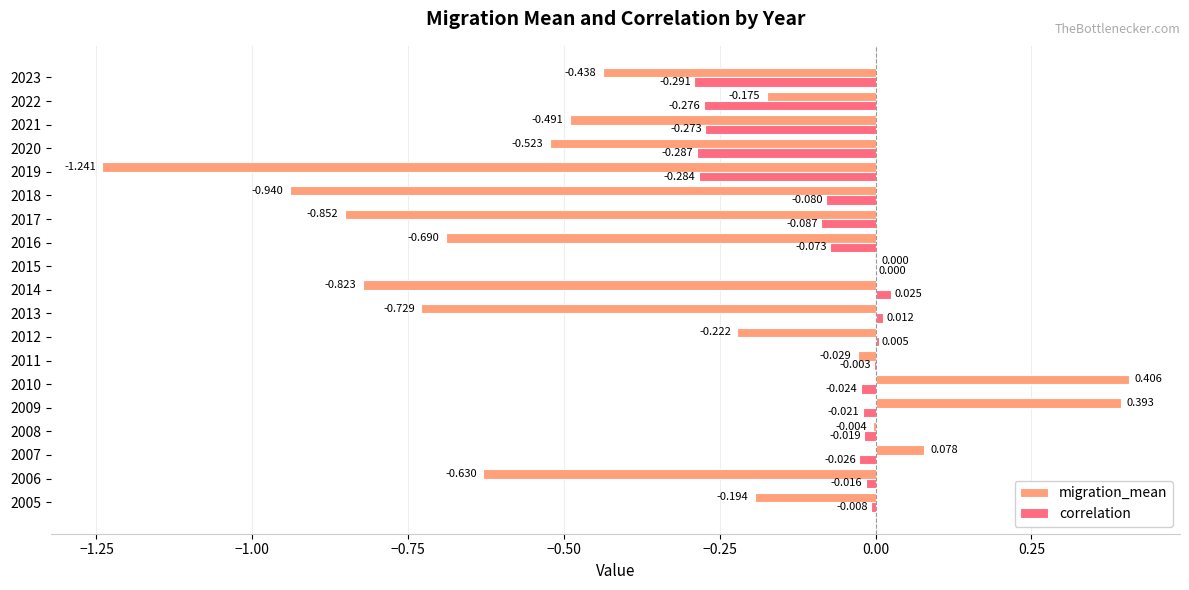

Between 2005 and 2014, which series saw the biggest shift?

migration_mean